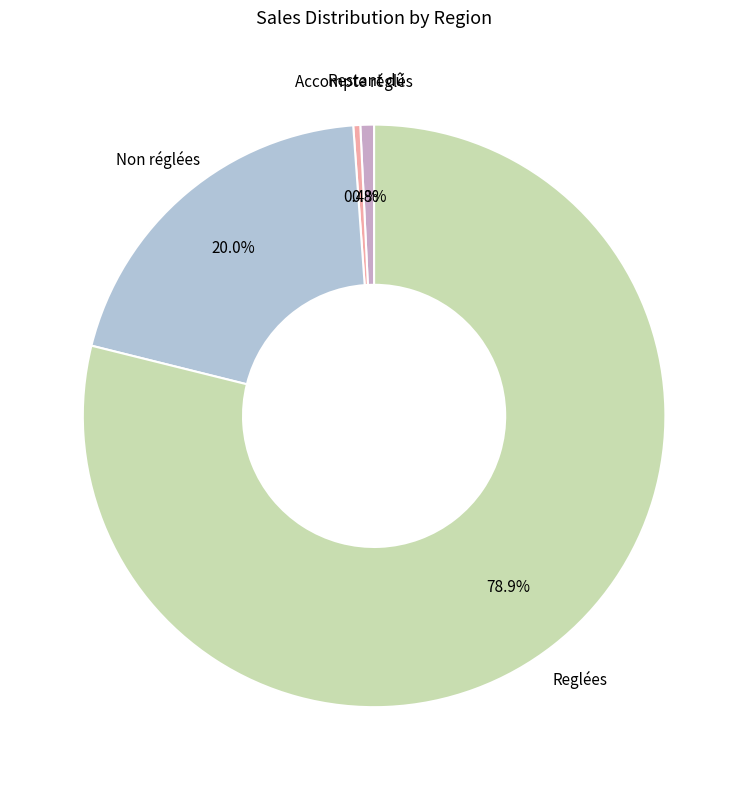

Is there a majority slice in this chart?

Yes